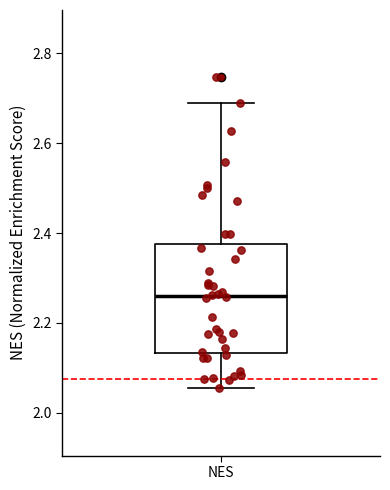

Read this box plot against the y-axis: the position of the median line, the range covered by the box, and the ends of both whiskers. The values are not printed on the chart, so give them approximately, as read against the axis.

median 2.26, box 2.14 to 2.38, whiskers 2.06 to 2.68